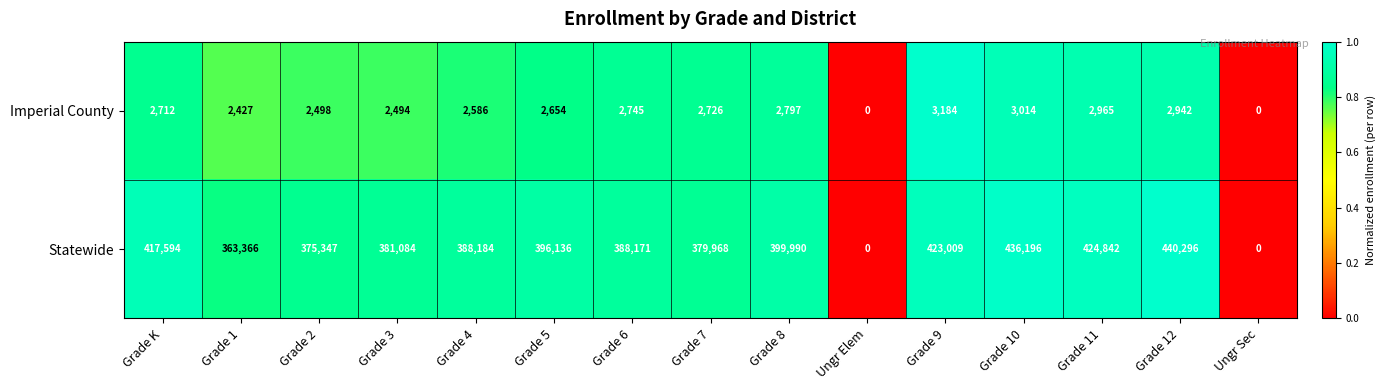

What is the total value across all series at Grade 11?

427807